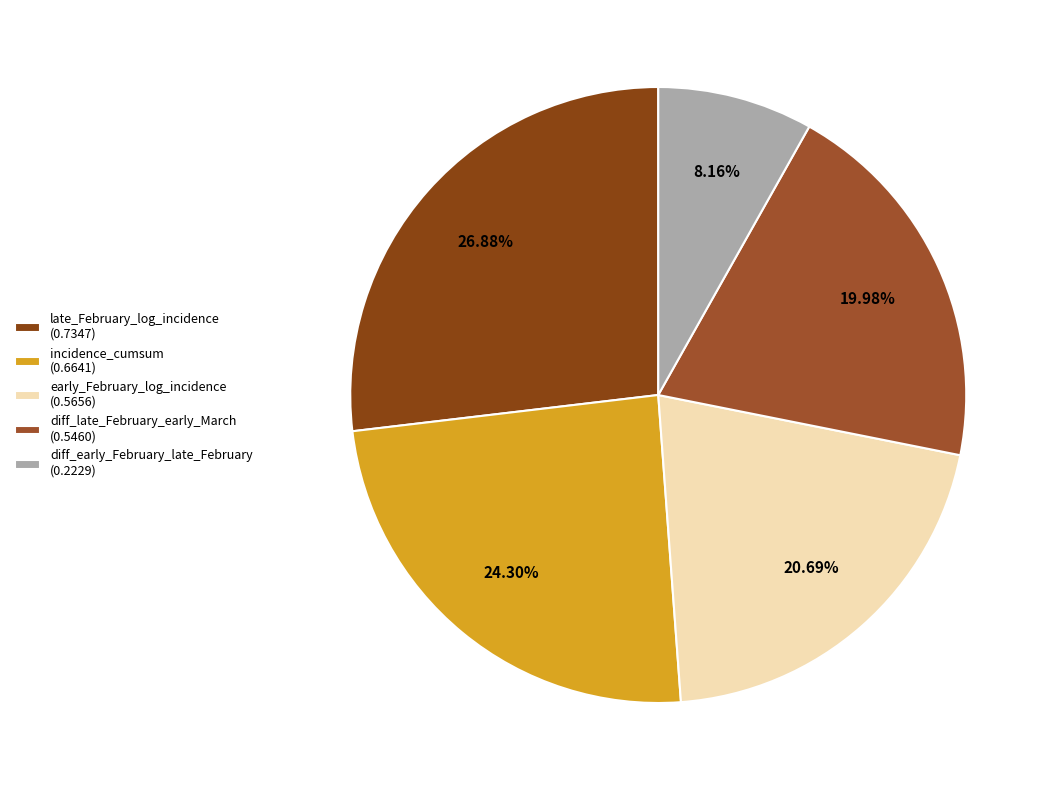

What percentage is the late_February_log_incidence slice, to the nearest percent?

27%